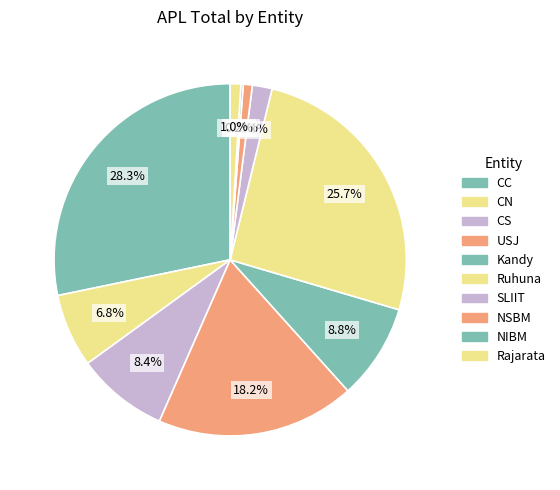

How many segments does this pie chart have?

10